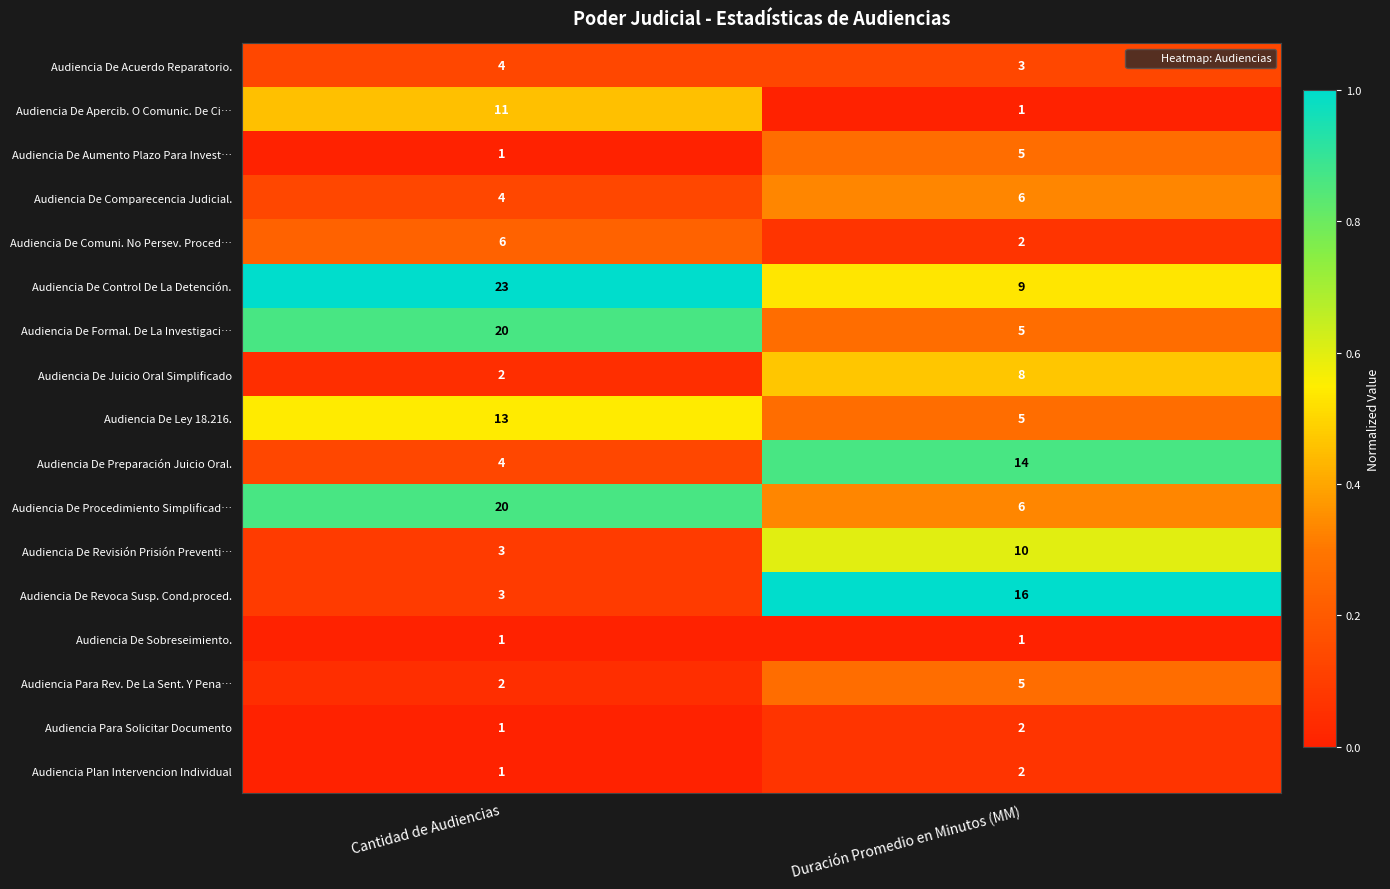

At which label does Audiencia De Juicio Oral Simplificado reach its minimum?

Cantidad de Audiencias